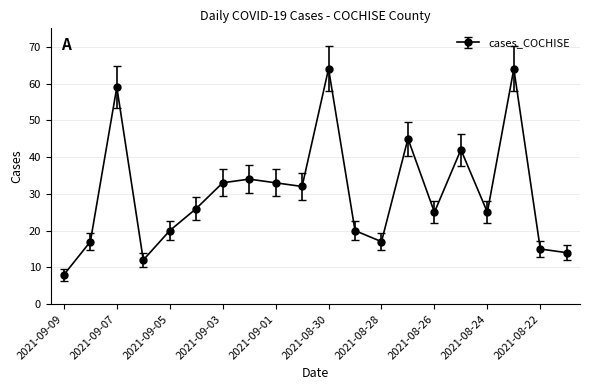

True or false: the data has more than 1 interior local peaks.

True